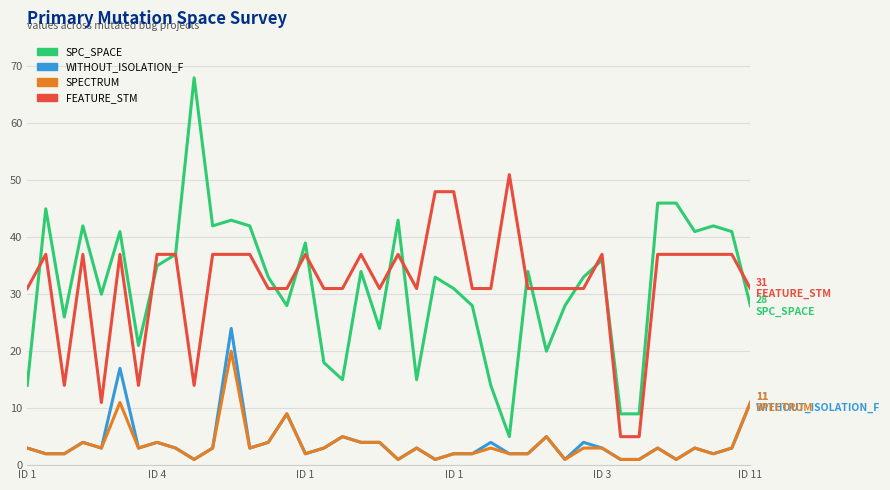

What is the greatest value displayed?

68